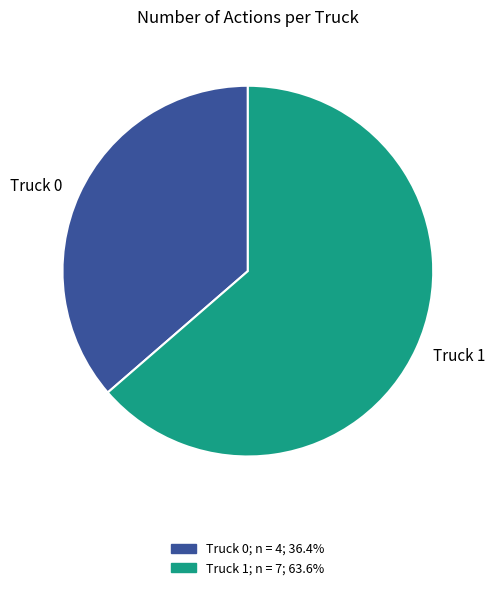

How many segments does this pie chart have?

2